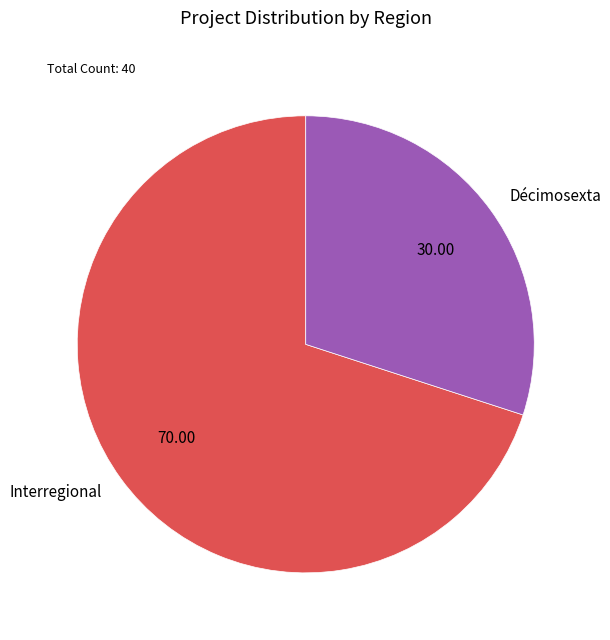

What is the ratio of the value at Interregional to the value at Décimosexta?

2.3